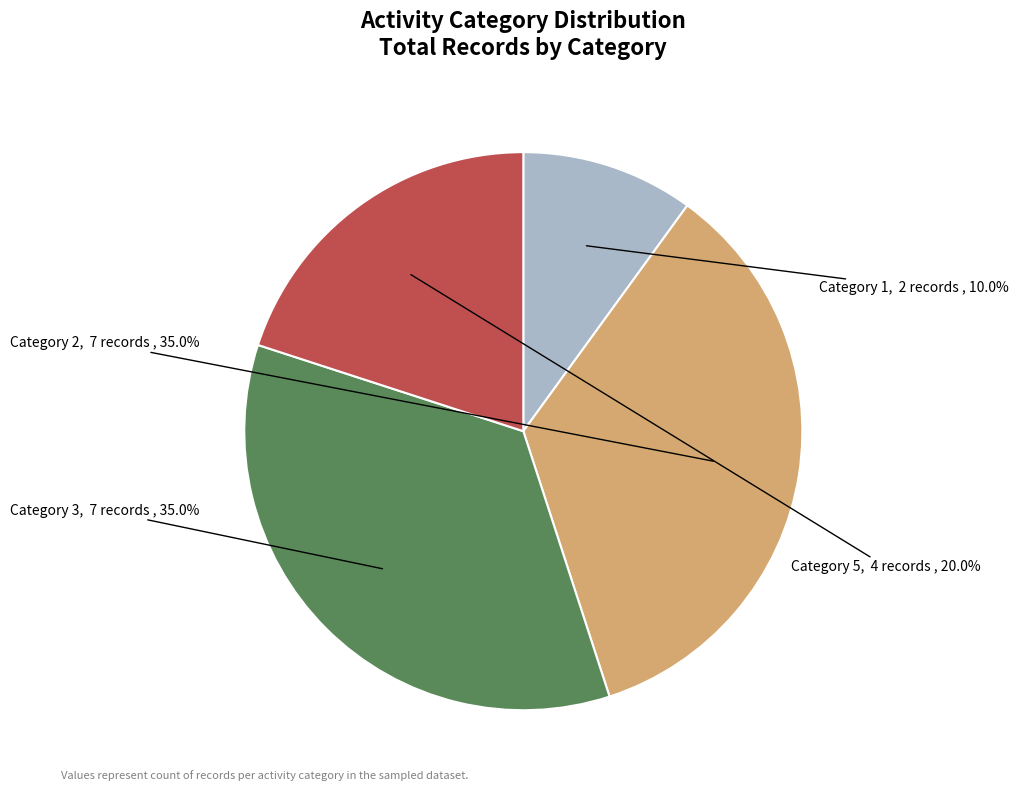

Which category has the smallest portion of the pie?

Category 1